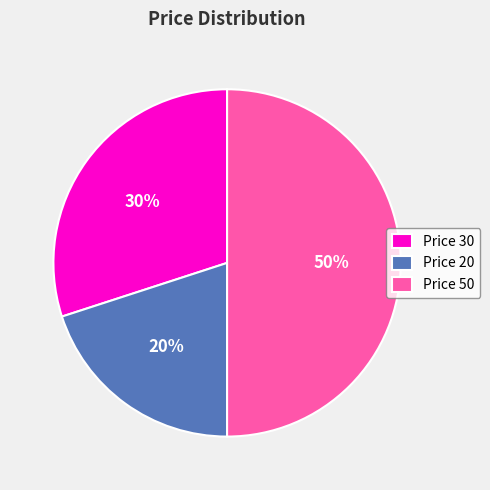

To the nearest percent, what is the difference between the largest and smallest slice percentages?

30%